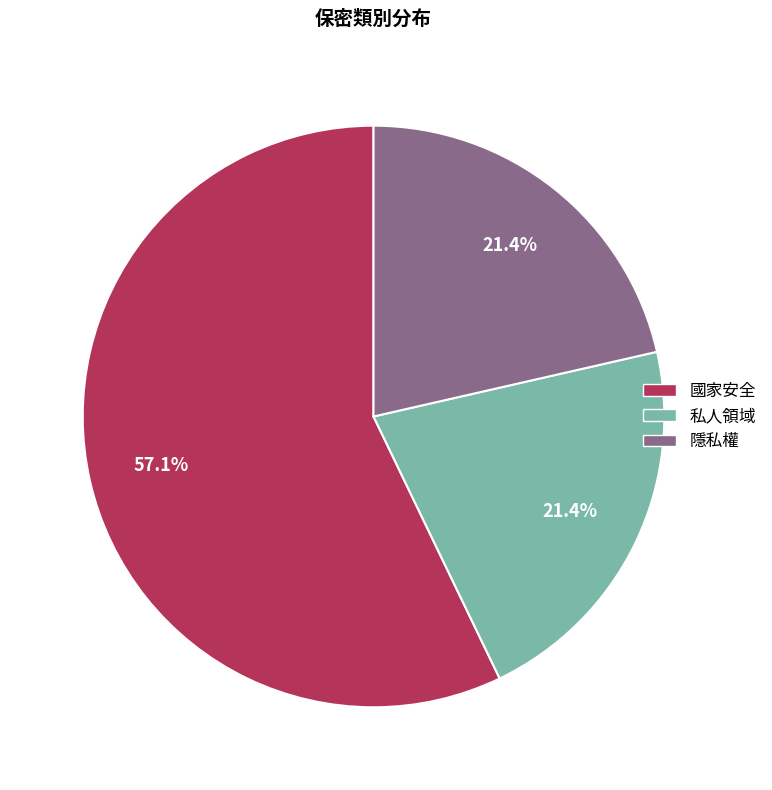

Is there any slice that represents more than half of the pie?

Yes